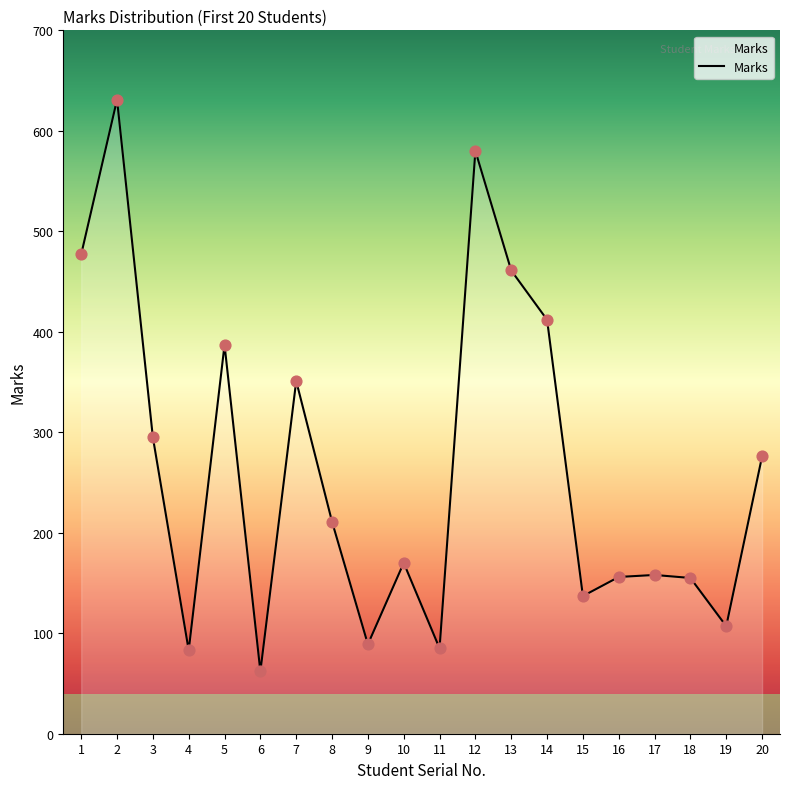

Between 6 and 1, which is larger?

1